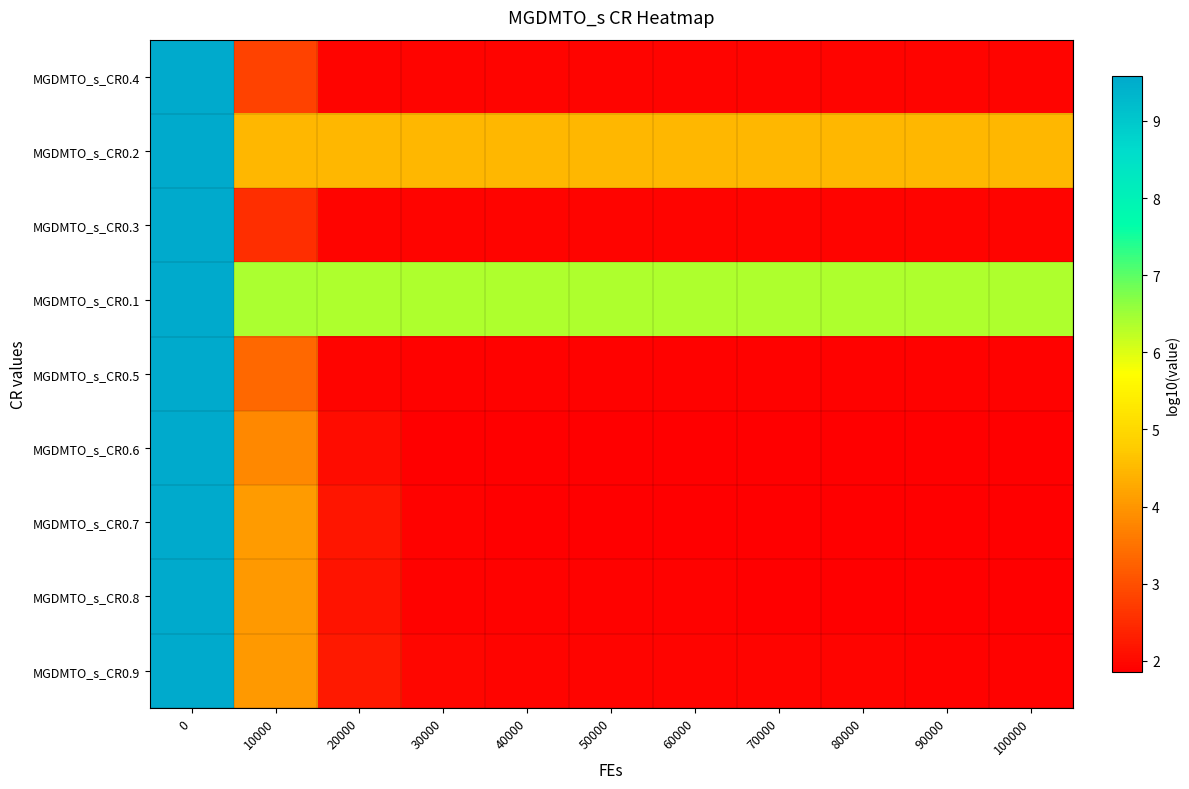

Reading left to right, extract all data points from this chart.

MGDMTO_s_CR0.4: 0=9.6	10000=2.8	20000=1.9	30000=1.9	40000=1.9	50000=1.9	60000=1.9	70000=1.9	80000=1.9	90000=1.9	100000=1.9
MGDMTO_s_CR0.2: 0=9.6	10000=4.5	20000=4.5	30000=4.5	40000=4.5	50000=4.5	60000=4.5	70000=4.5	80000=4.5	90000=4.5	100000=4.5
MGDMTO_s_CR0.3: 0=9.6	10000=2.5	20000=2.0	30000=1.9	40000=1.9	50000=1.9	60000=1.9	70000=1.9	80000=1.9	90000=1.9	100000=1.9
MGDMTO_s_CR0.1: 0=9.6	10000=6.4	20000=6.4	30000=6.4	40000=6.4	50000=6.4	60000=6.4	70000=6.4	80000=6.4	90000=6.4	100000=6.4
MGDMTO_s_CR0.5: 0=9.6	10000=3.3	20000=1.9	30000=1.9	40000=1.9	50000=1.9	60000=1.9	70000=1.9	80000=1.9	90000=1.9	100000=1.9
MGDMTO_s_CR0.6: 0=9.6	10000=3.8	20000=2.0	30000=1.9	40000=1.9	50000=1.9	60000=1.9	70000=1.9	80000=1.9	90000=1.9	100000=1.9
MGDMTO_s_CR0.7: 0=9.6	10000=4.1	20000=2.2	30000=1.9	40000=1.9	50000=1.9	60000=1.9	70000=1.9	80000=1.9	90000=1.9	100000=1.9
MGDMTO_s_CR0.8: 0=9.6	10000=4.0	20000=2.2	30000=1.9	40000=1.9	50000=1.9	60000=1.9	70000=1.9	80000=1.9	90000=1.9	100000=1.9
MGDMTO_s_CR0.9: 0=9.6	10000=4.1	20000=2.3	30000=2.0	40000=1.9	50000=1.9	60000=1.9	70000=1.9	80000=1.9	90000=1.9	100000=1.9